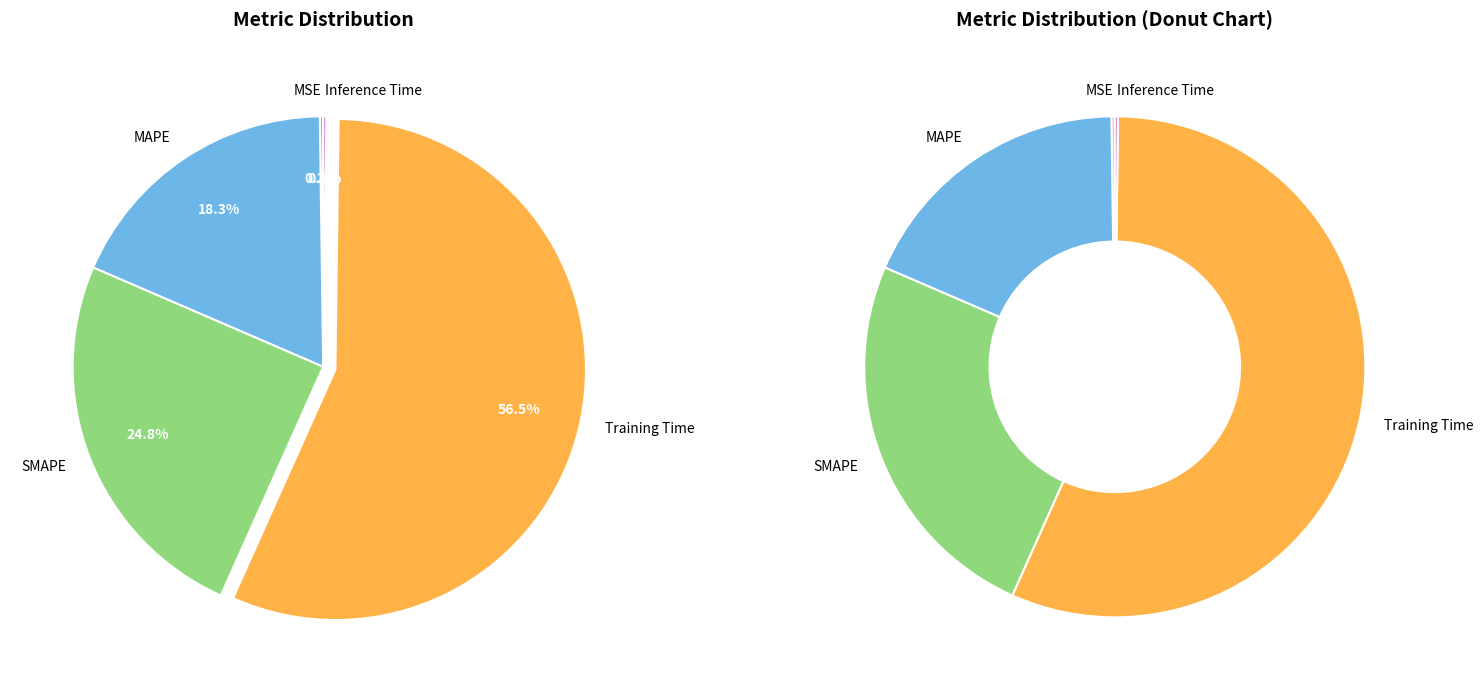

Rank the categories by value from highest to lowest.

Training Time, SMAPE, MAPE, MSE, Inference Time